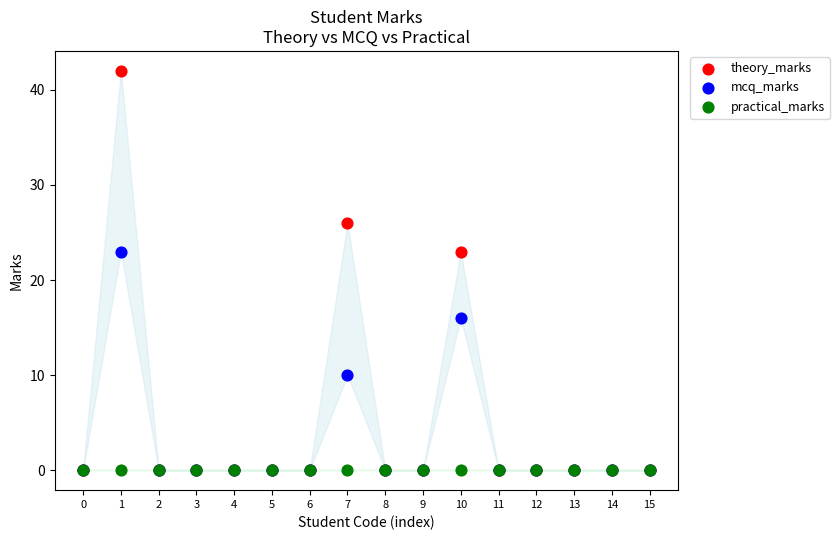

In the mcq_marks series, what Y value is closest to 11?

10